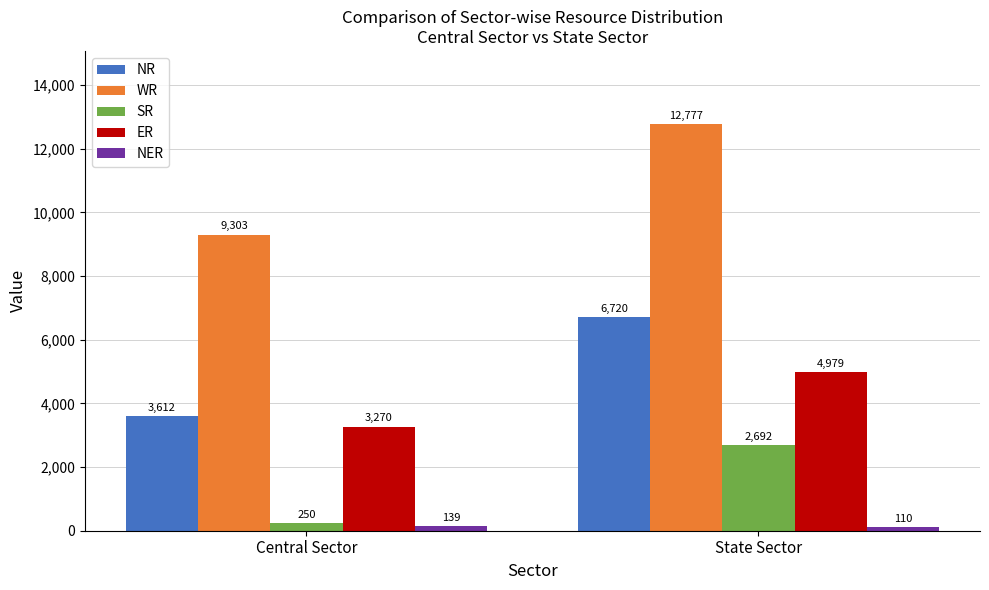

Which category has the highest value in the SR series?

State Sector